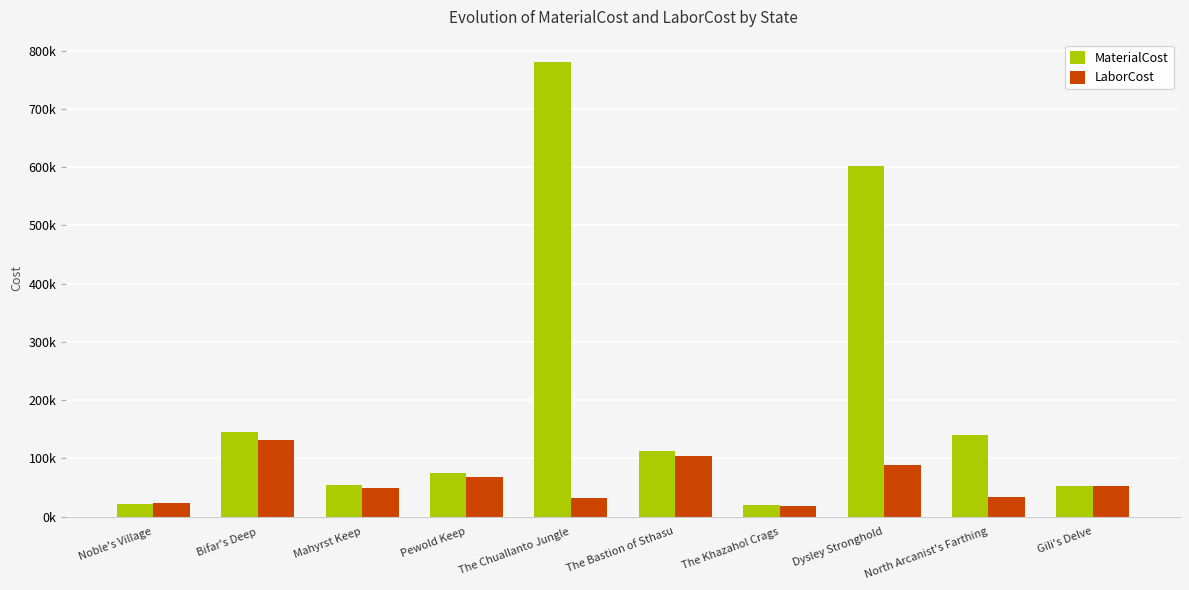

True or false: LaborCost has a value of 131282.6 at Bifar's Deep.

True